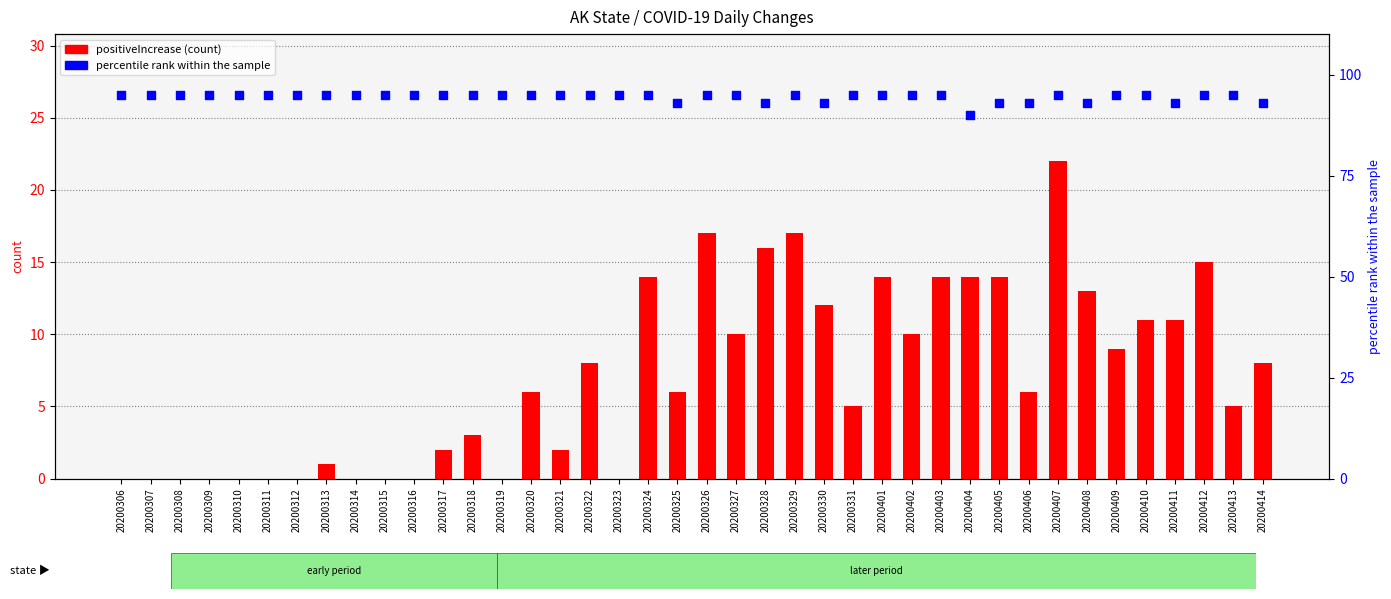

Which series reaches the maximum Y coordinate?

percentile rank within sample